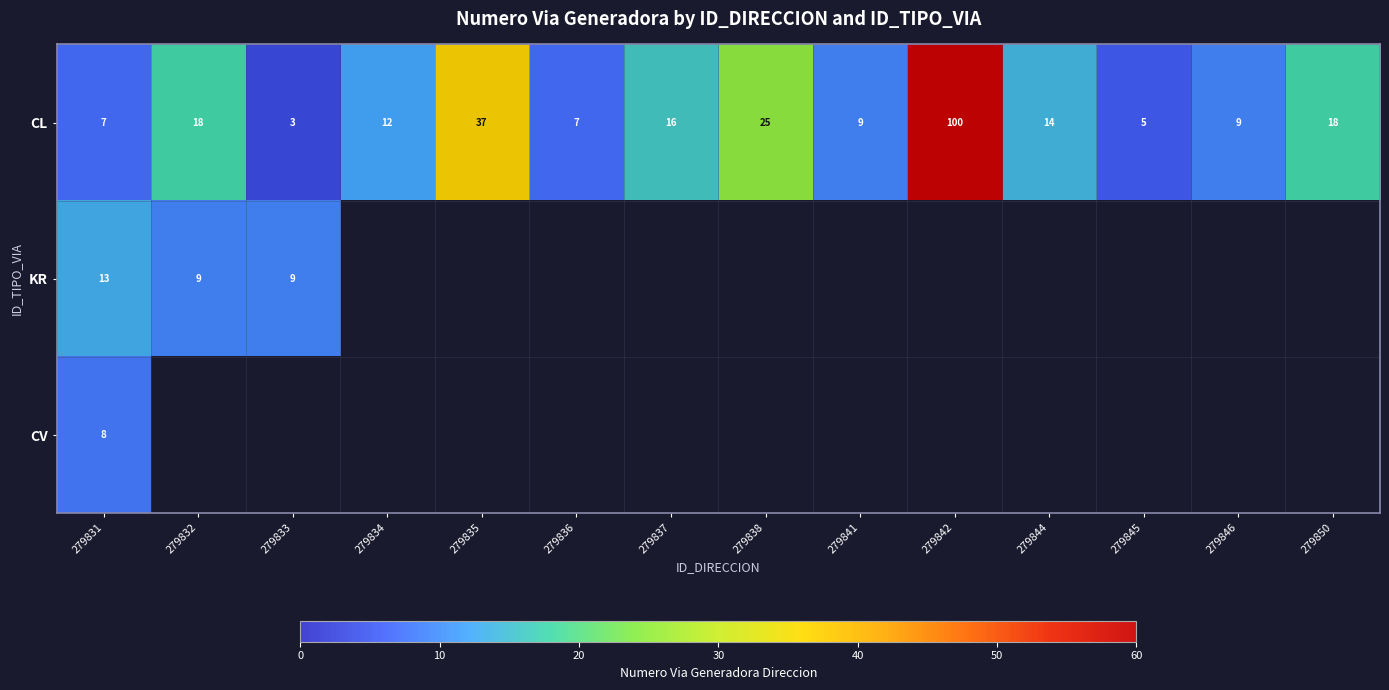

How many series are shown in this chart?

3